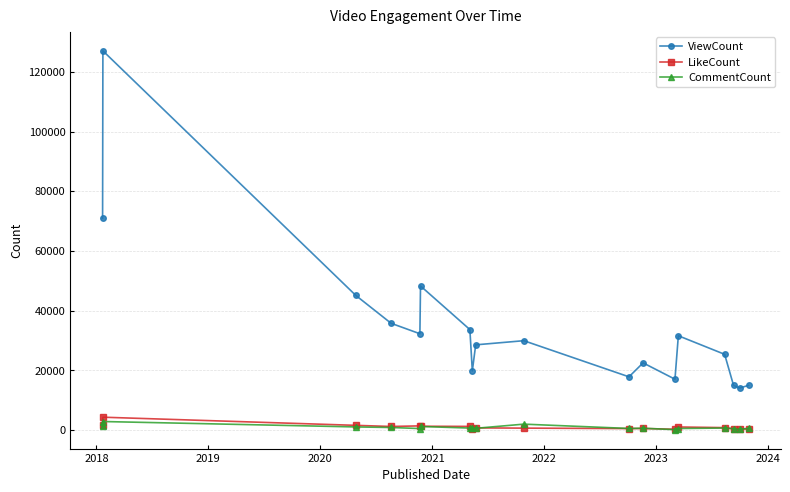

True or false: LikeCount has more than 0 points higher than both neighbors.

True